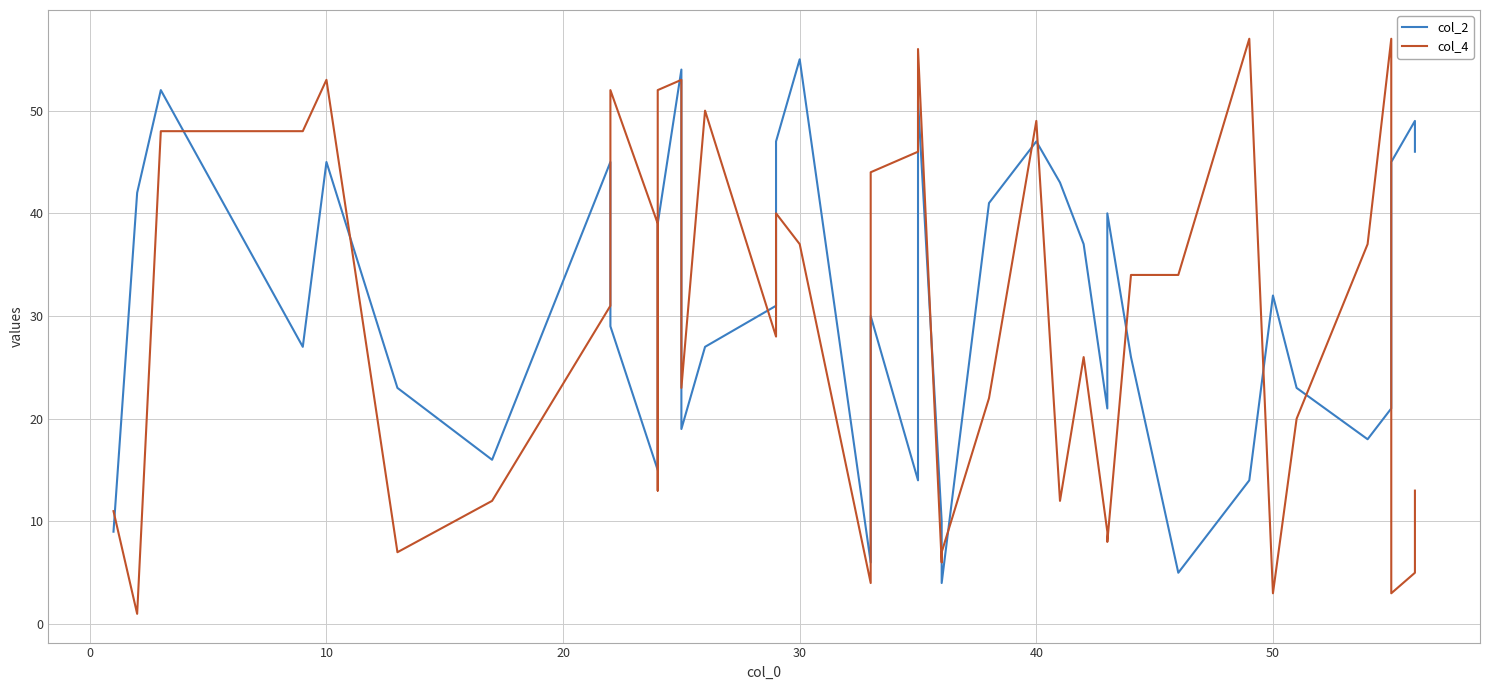

How many series are shown in this chart?

2